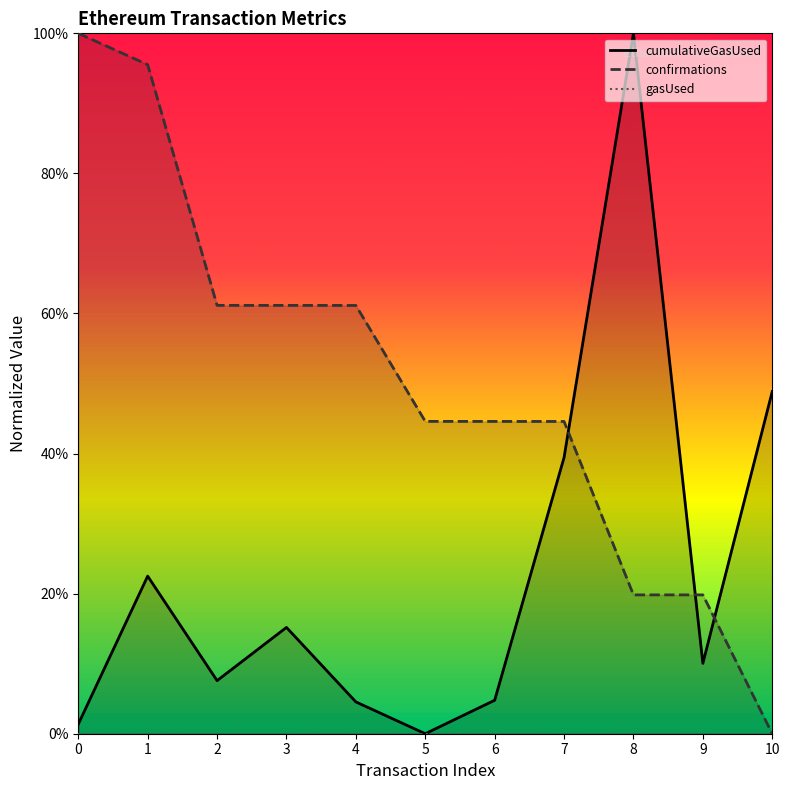

What is the sum of all confirmations values?

5.5